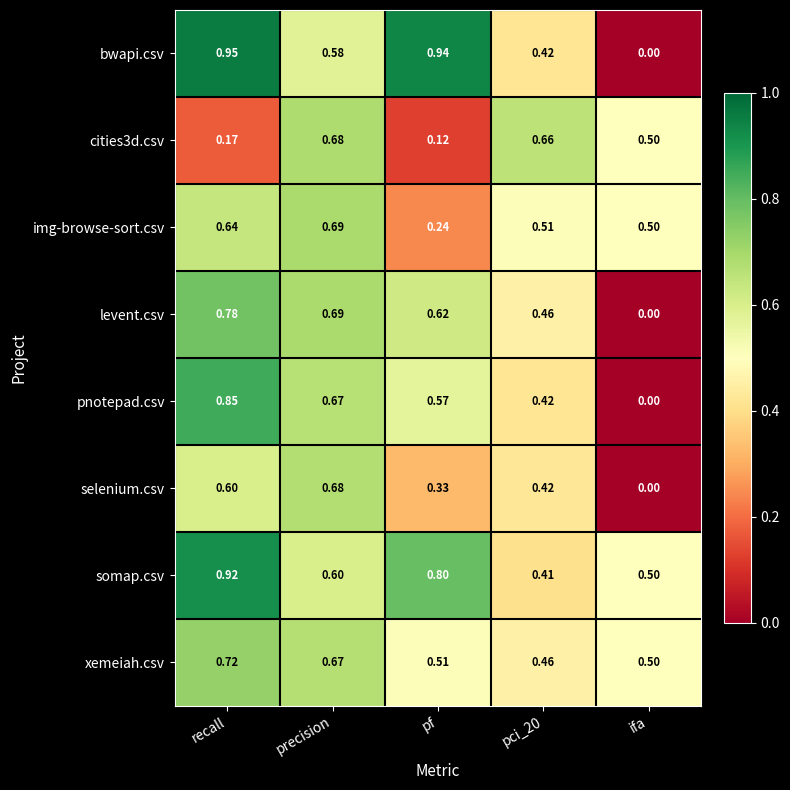

At which label is selenium.csv closest to 0?

ifa